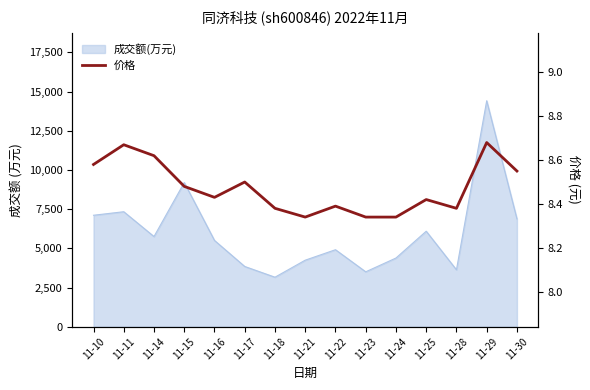

Count the number of categories in the chart.

15